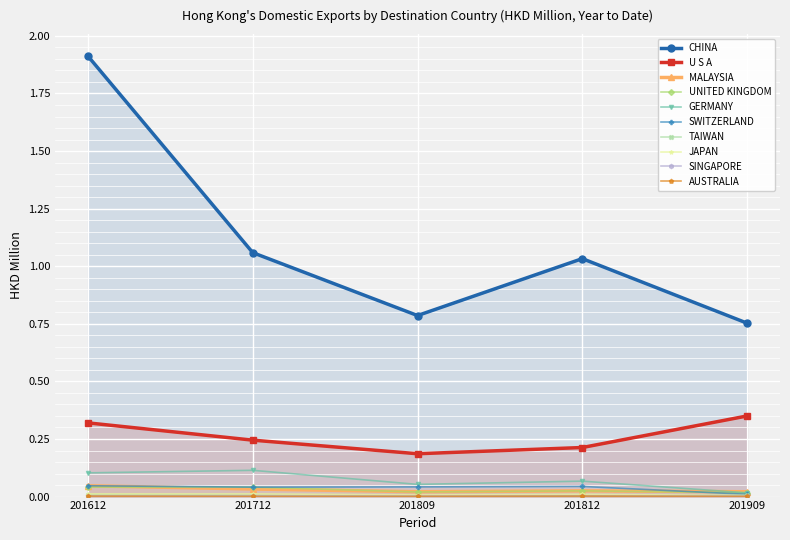

At which category is the sum across all series the highest?

201612